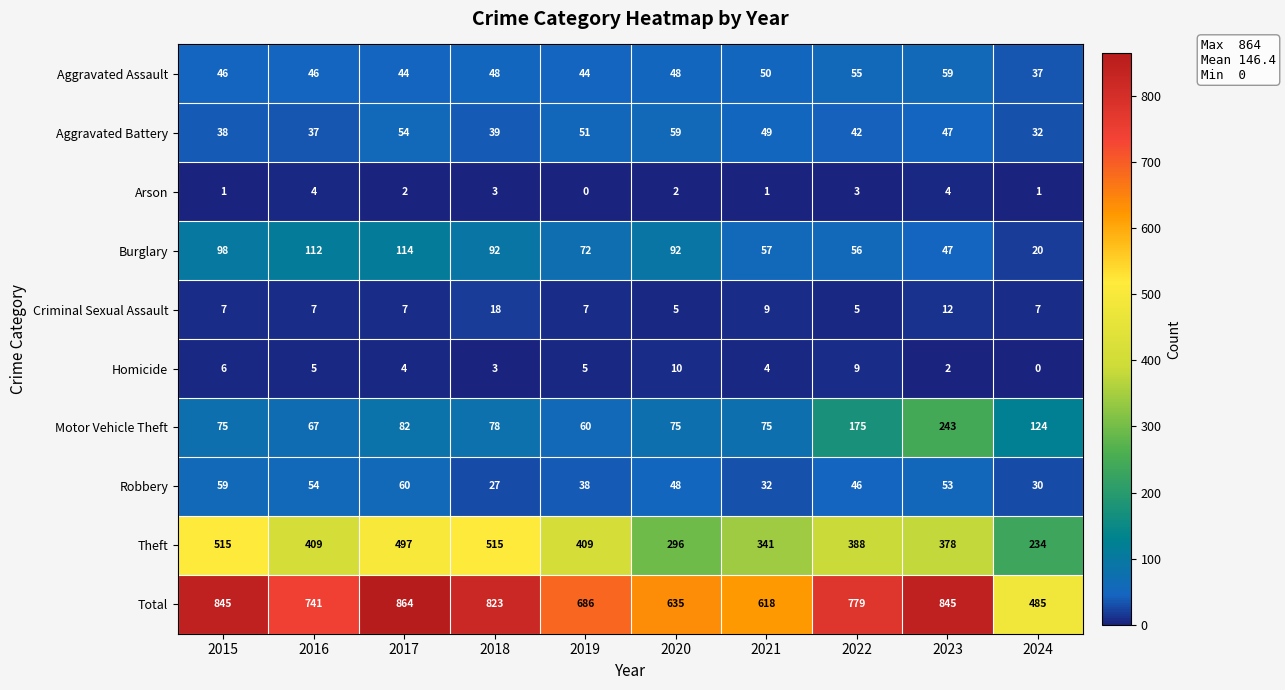

What is the difference between the maximum and minimum values in the Criminal Sexual Assault series?

13